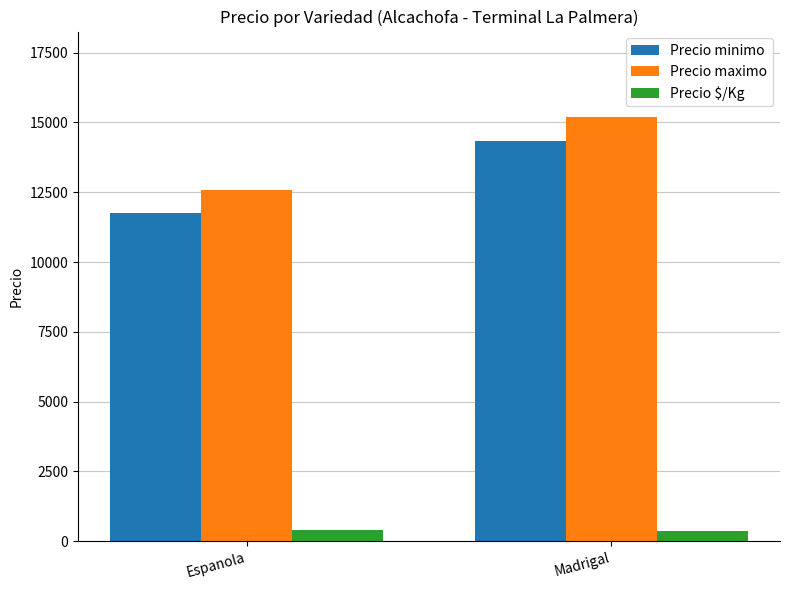

Which series has the widest spread of values?

Precio maximo